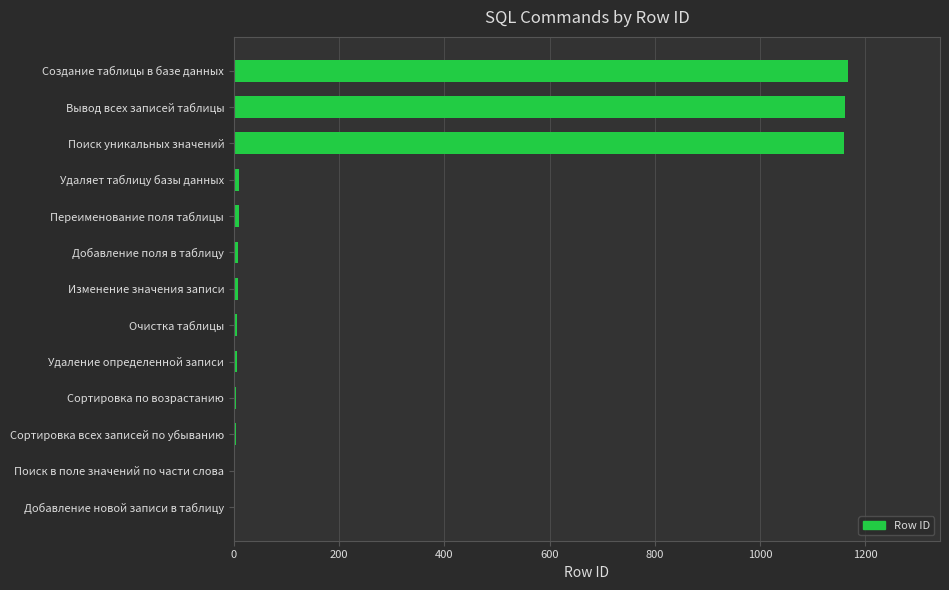

Between Вывод всех записей таблицы and Очистка таблицы, which is larger?

Вывод всех записей таблицы